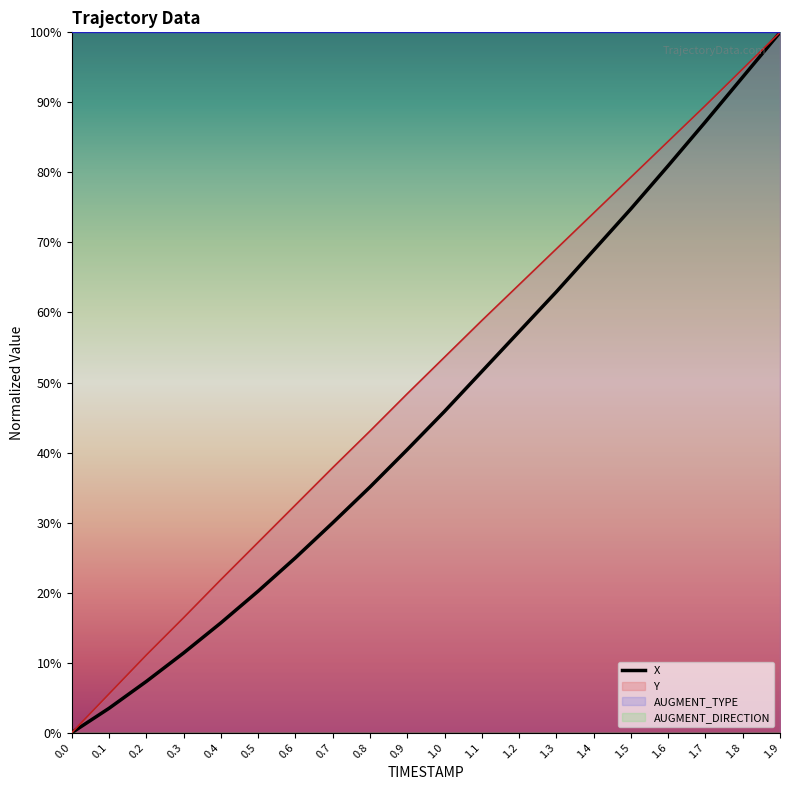

Reading left to right, extract all data points from this chart.

0.0=0.0	0.1=3.5	0.2=7.3	0.3=11.4	0.4=15.7	0.5=20.2	0.6=25.0	0.7=30.0	0.8=35.1	0.9=40.4	1.0=45.9	1.1=51.6	1.2=57.3	1.3=63.0	1.4=68.9	1.5=74.8	1.6=81.0	1.7=87.2	1.8=93.6	1.9=100.0